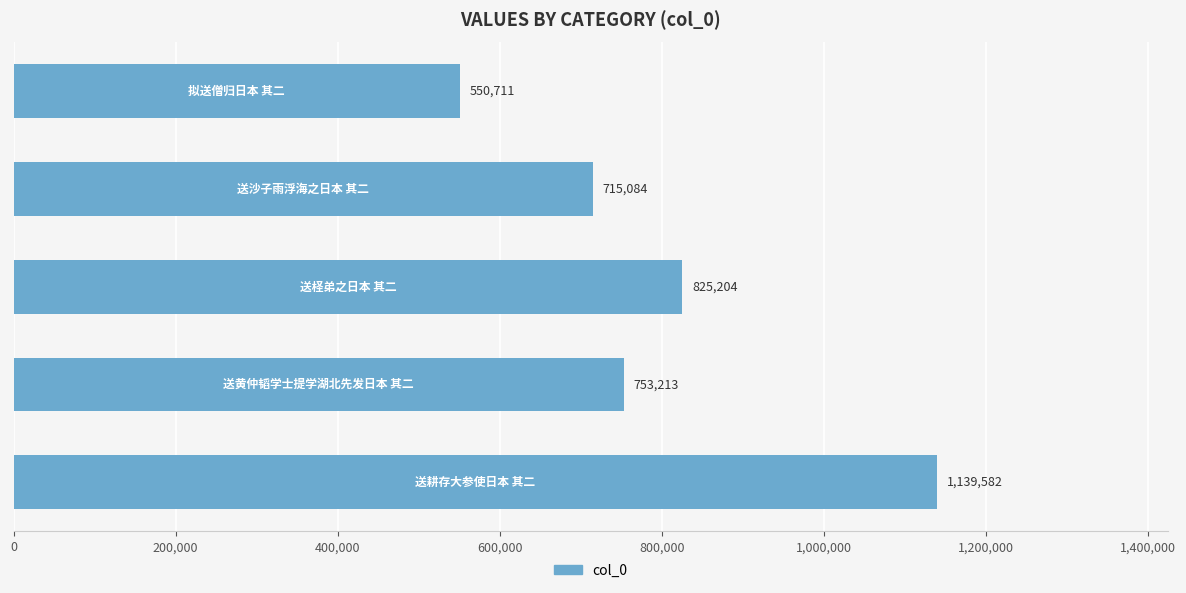

What is the maximum value shown in the chart?

1139582